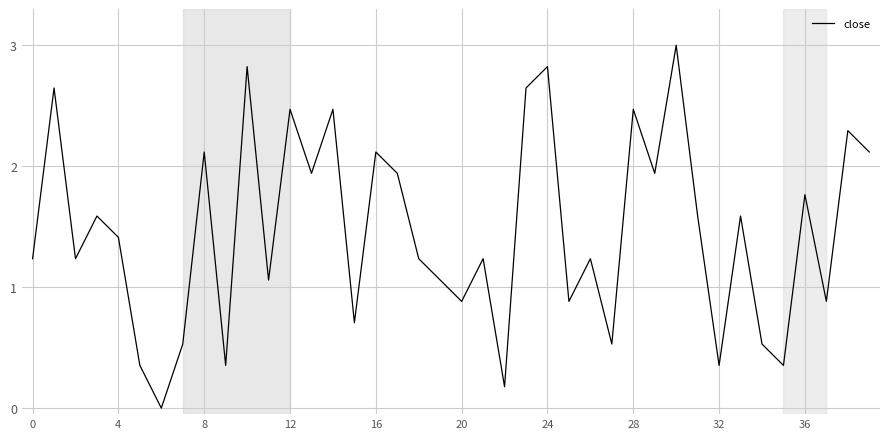

What is the greatest value displayed?

3.0